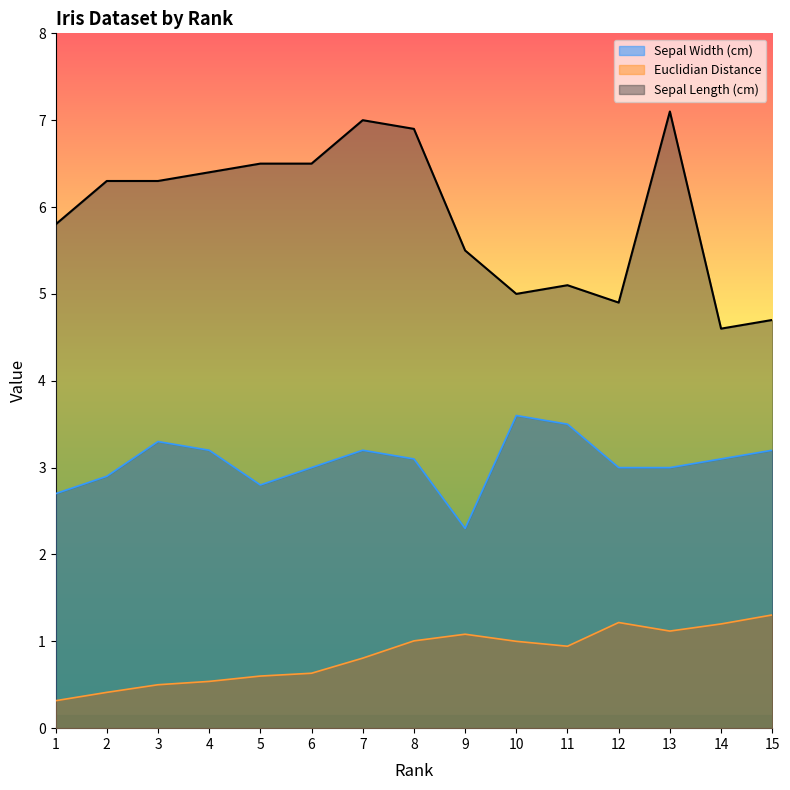

What is the value of the Euclidian Distance point at the 5th from the left?

0.6